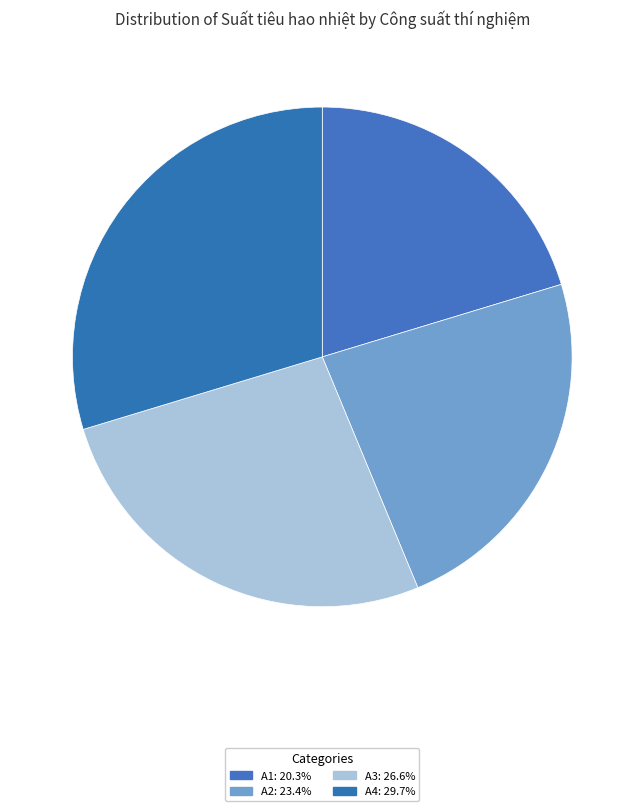

How many segments does this pie chart have?

4